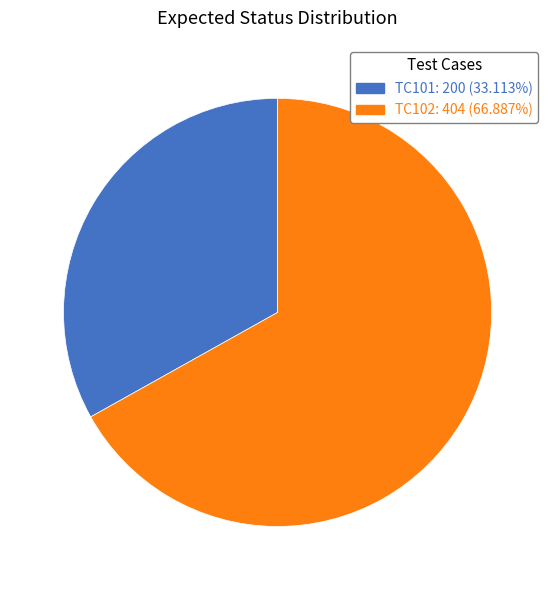

Rank the categories by value from lowest to highest.

TC101, TC102